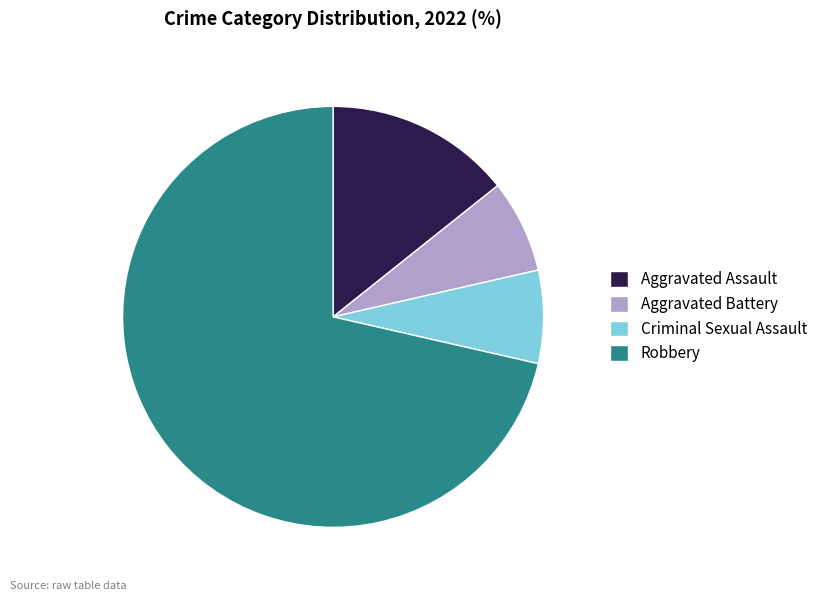

Combined, do Aggravated Assault and Aggravated Battery account for over 50%?

No